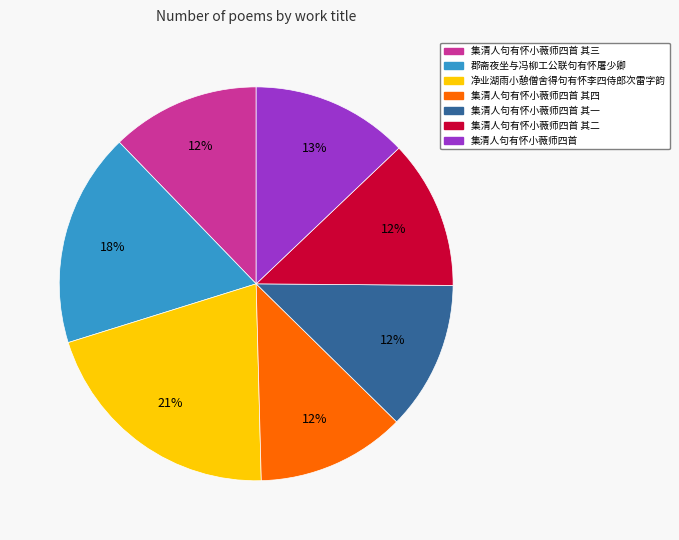

To the nearest percent, what is the average slice percentage?

14%